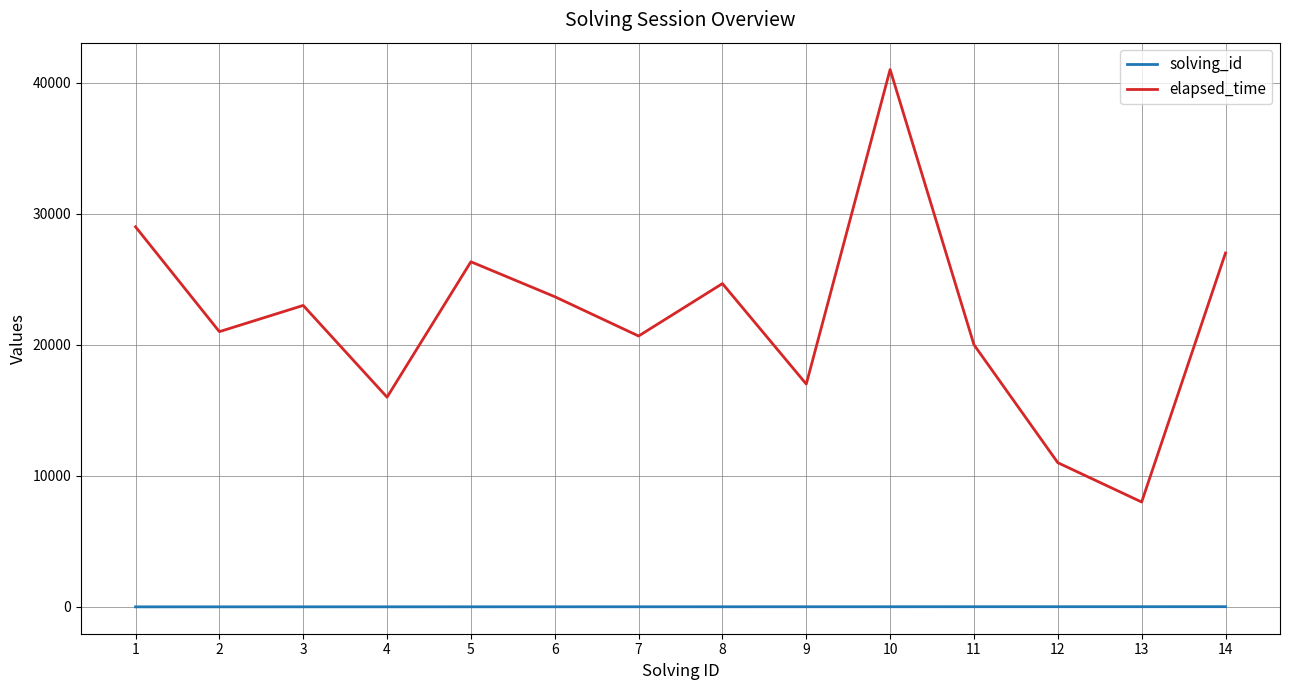

Rank the series by their average value, from lowest to highest.

solving_id, elapsed_time